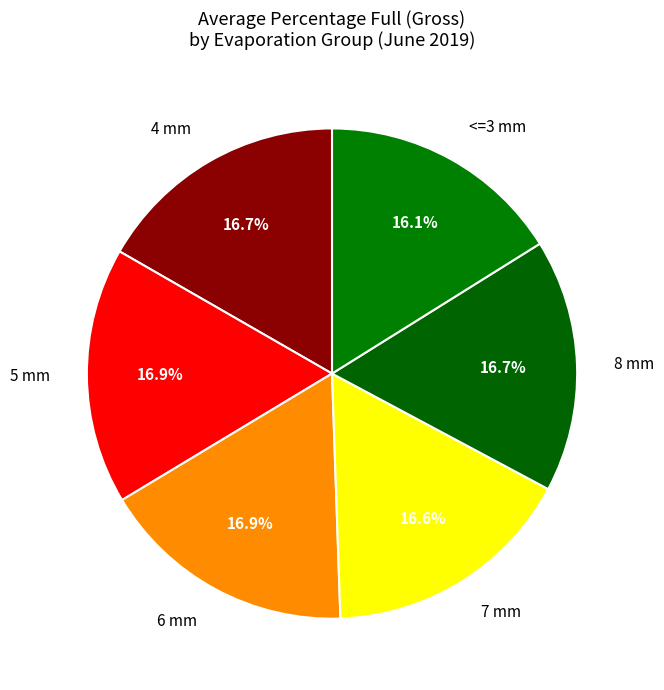

Is there a majority slice in this chart?

No